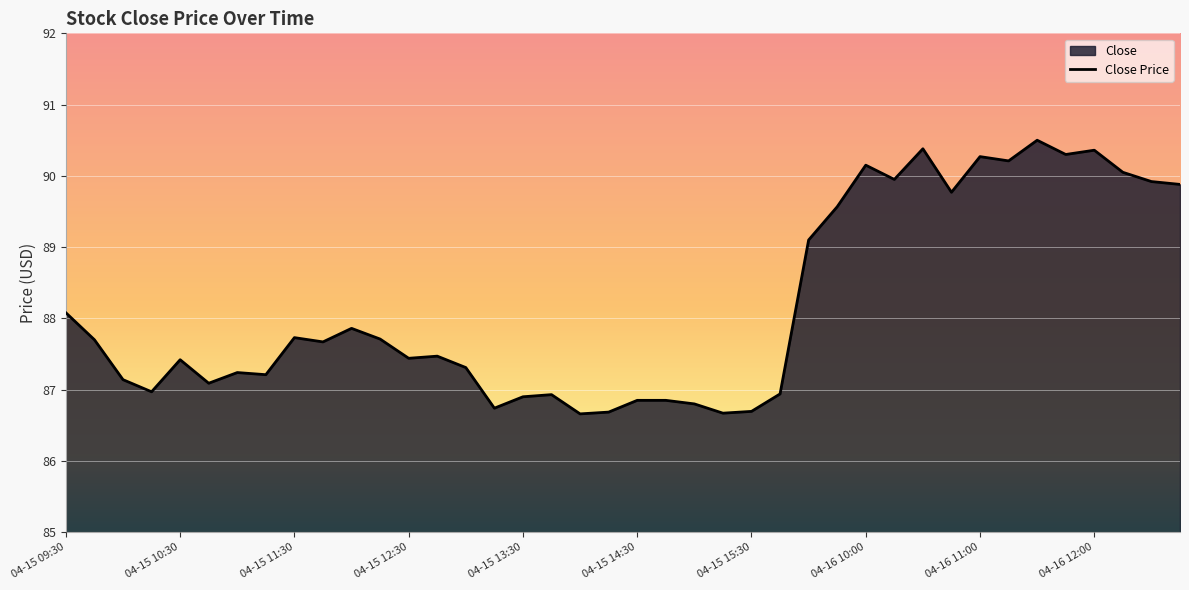

Reading left to right, transcribe all the data shown in this chart.

04-15 09:30=88.1	04-15 09:45=87.7	04-15 10:00=87.1	04-15 10:15=87.0	04-15 10:30=87.4	04-15 10:45=87.1	04-15 11:00=87.2	04-15 11:15=87.2	04-15 11:30=87.7	04-15 11:45=87.7	04-15 12:00=87.9	04-15 12:15=87.7	04-15 12:30=87.4	04-15 12:45=87.5	04-15 13:00=87.3	04-15 13:15=86.7	04-15 13:30=86.9	04-15 13:45=86.9	04-15 14:00=86.7	04-15 14:15=86.7	04-15 14:30=86.8	04-15 14:45=86.8	04-15 15:00=86.8	04-15 15:15=86.7	04-15 15:30=86.7	04-15 15:45=86.9	04-16 09:30=89.1	04-16 09:45=89.6	04-16 10:00=90.2	04-16 10:15=89.9	04-16 10:30=90.4	04-16 10:45=89.8	04-16 11:00=90.3	04-16 11:15=90.2	04-16 11:30=90.5	04-16 11:45=90.3	04-16 12:00=90.4	04-16 12:15=90.1	04-16 12:30=89.9	04-16 12:45=89.9